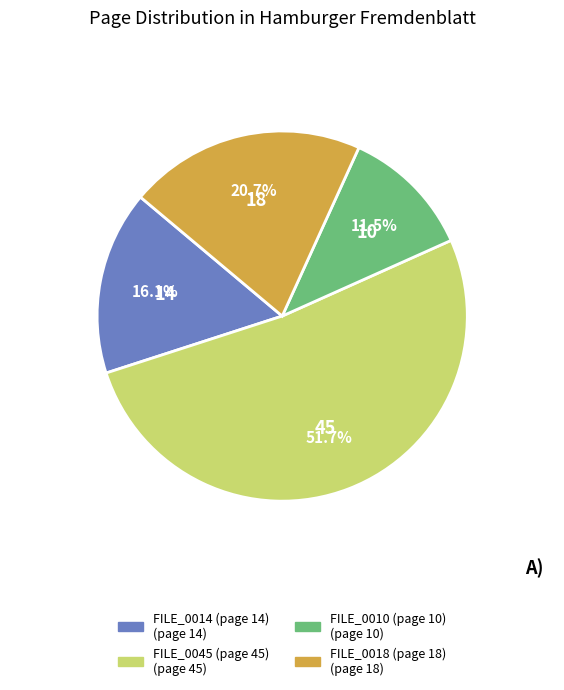

Approximately how many times larger is the value at FILE_0010 (page 10) compared to FILE_0018 (page 18)?

0.6